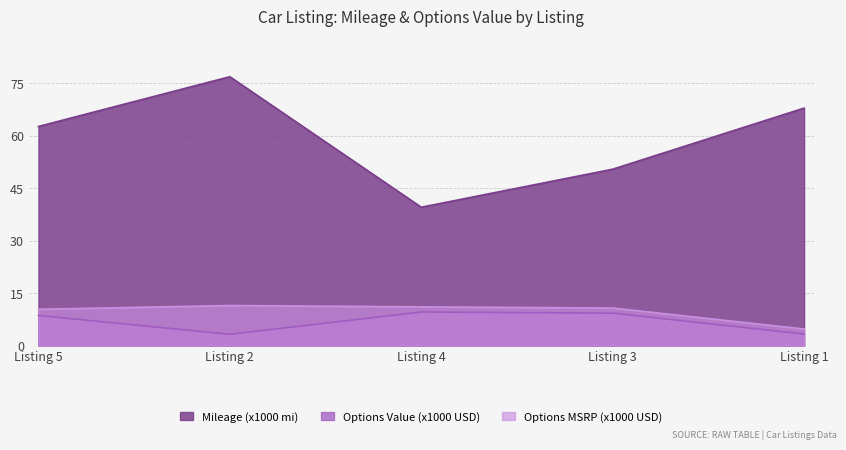

What is the average value of the total_options_value series?

6.8